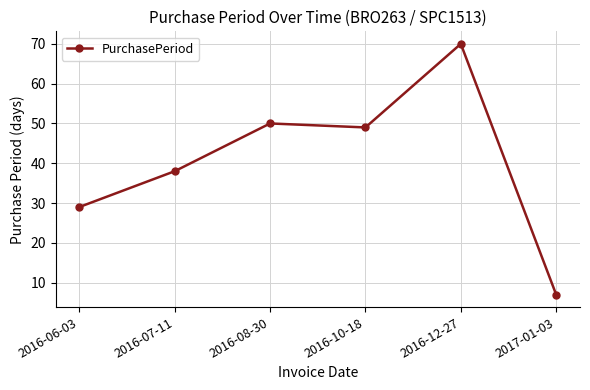

How many interior local peaks (higher than both neighbors) does the data have?

2